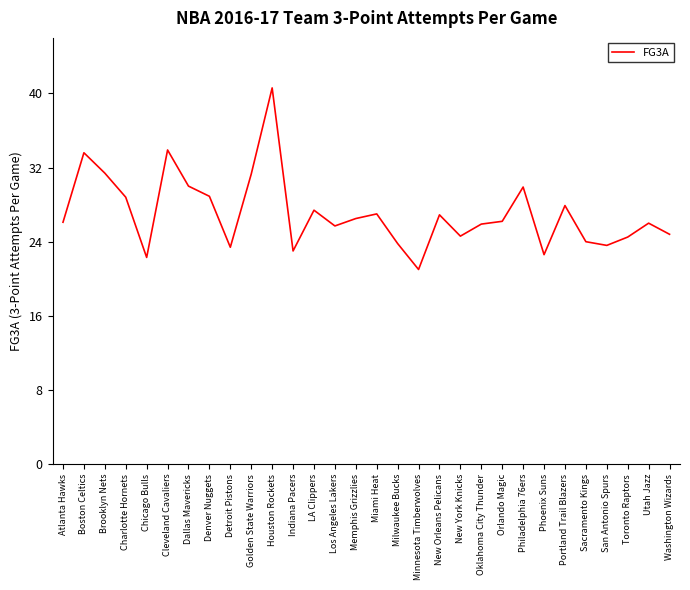

The value at Dallas Mavericks is 30.0. True or false?

True